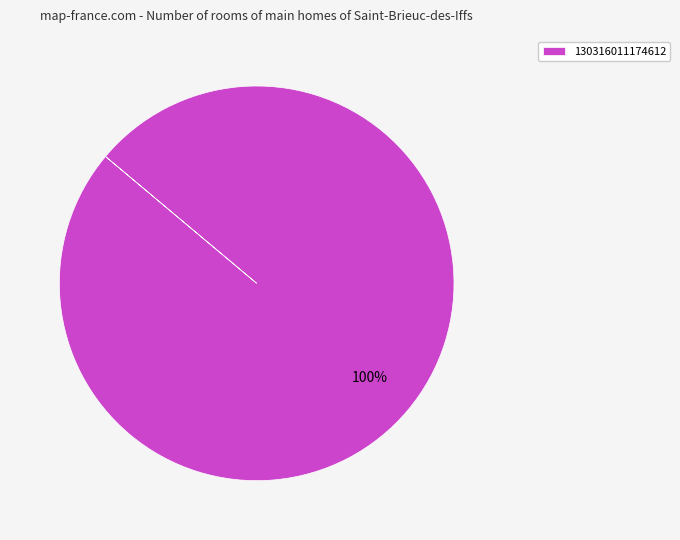

True or false: 130316011174612 accounts for 100% of the total.

True